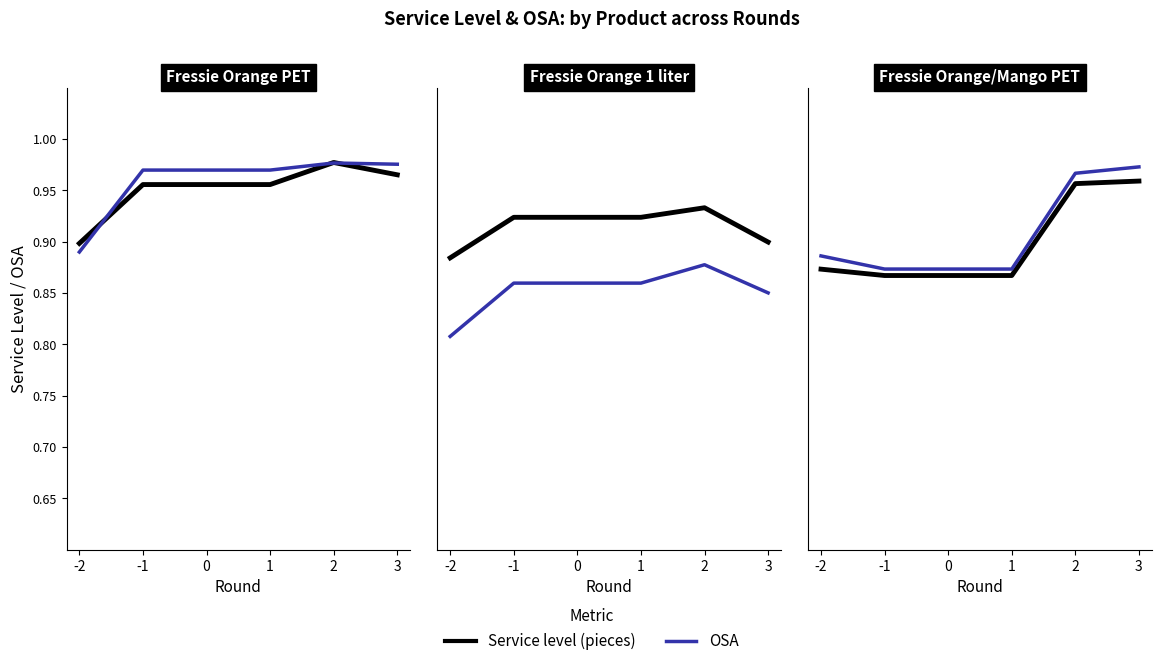

Which has a higher value, 2 or 1?

2